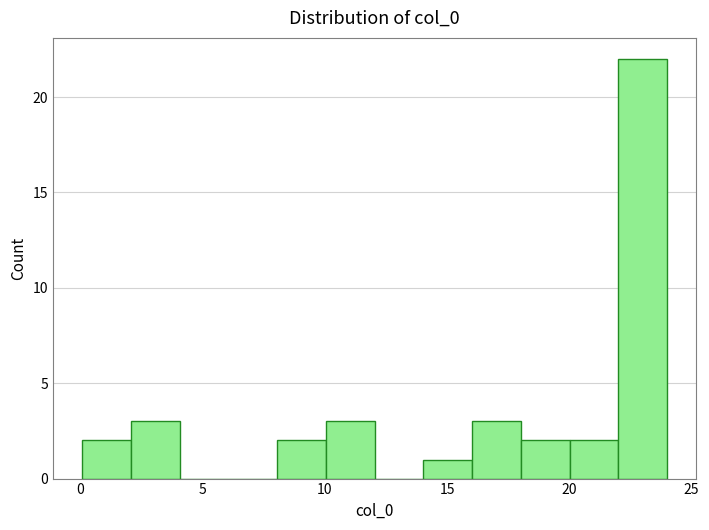

Read against the x-axis, roughly where is the centre of the tallest bar?

23.0